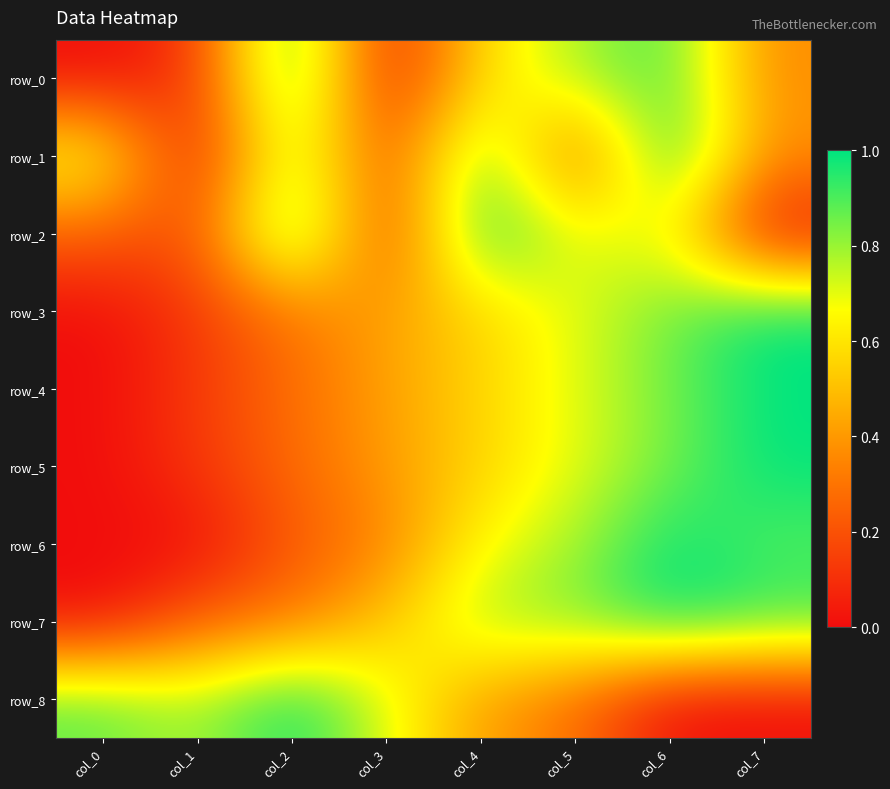

The row_3 series shows 0.4 at col_7. True or false?

False